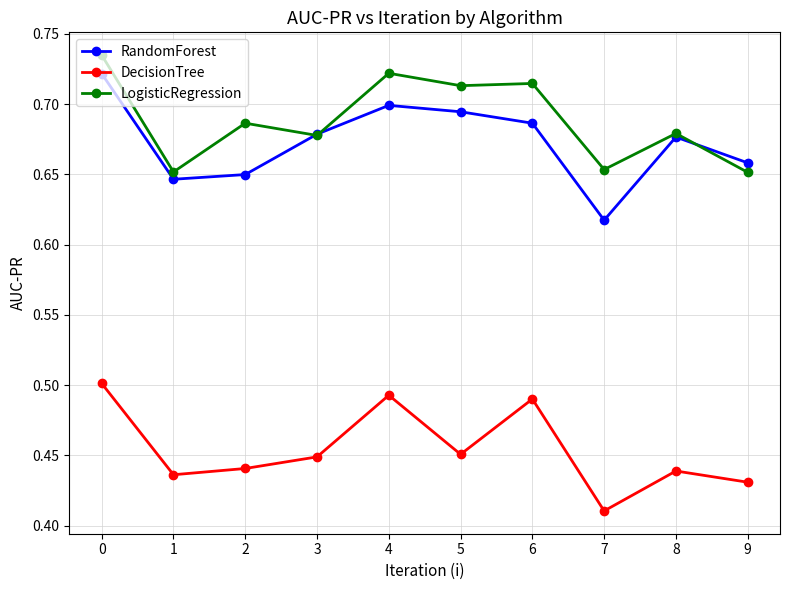

Which series changed the most between 1 and 3?

RandomForest